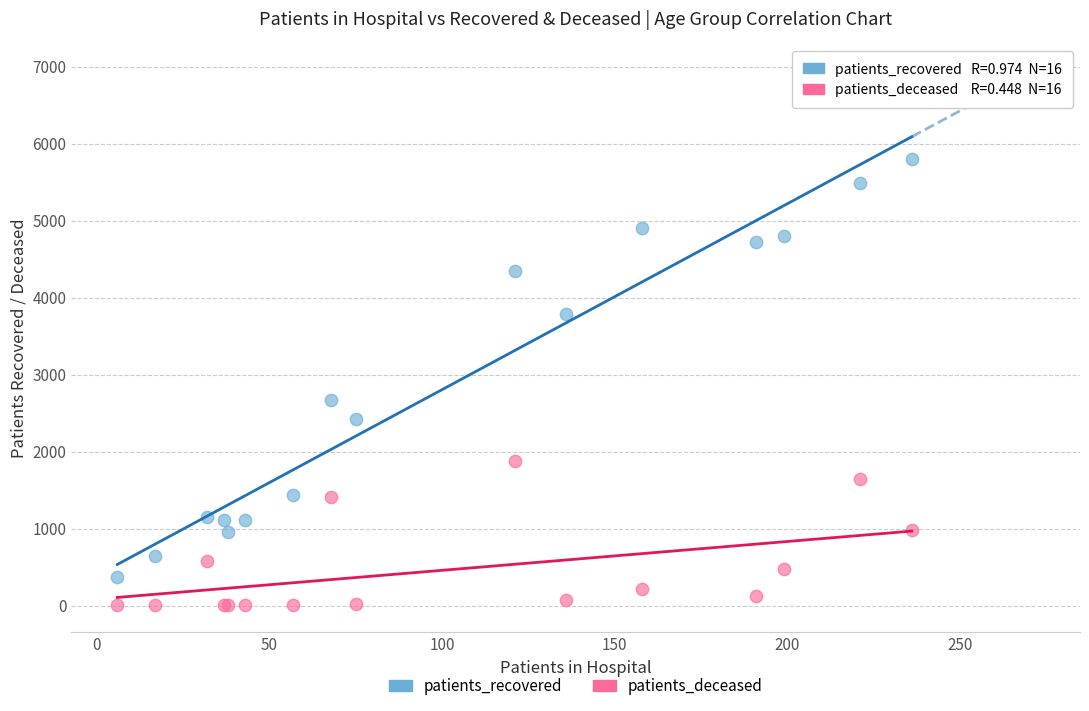

What is the X range (max minus min) for the scatter plot?

230